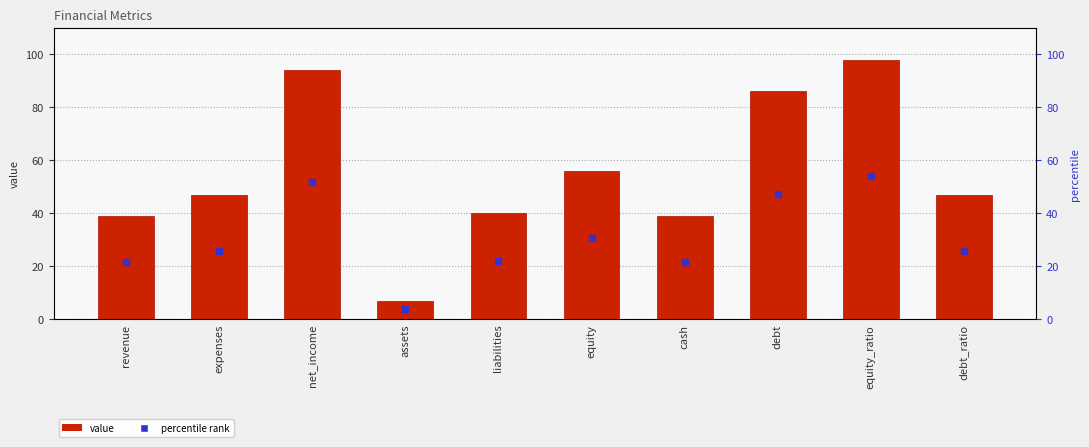

Which series reaches the minimum Y coordinate?

percentile rank